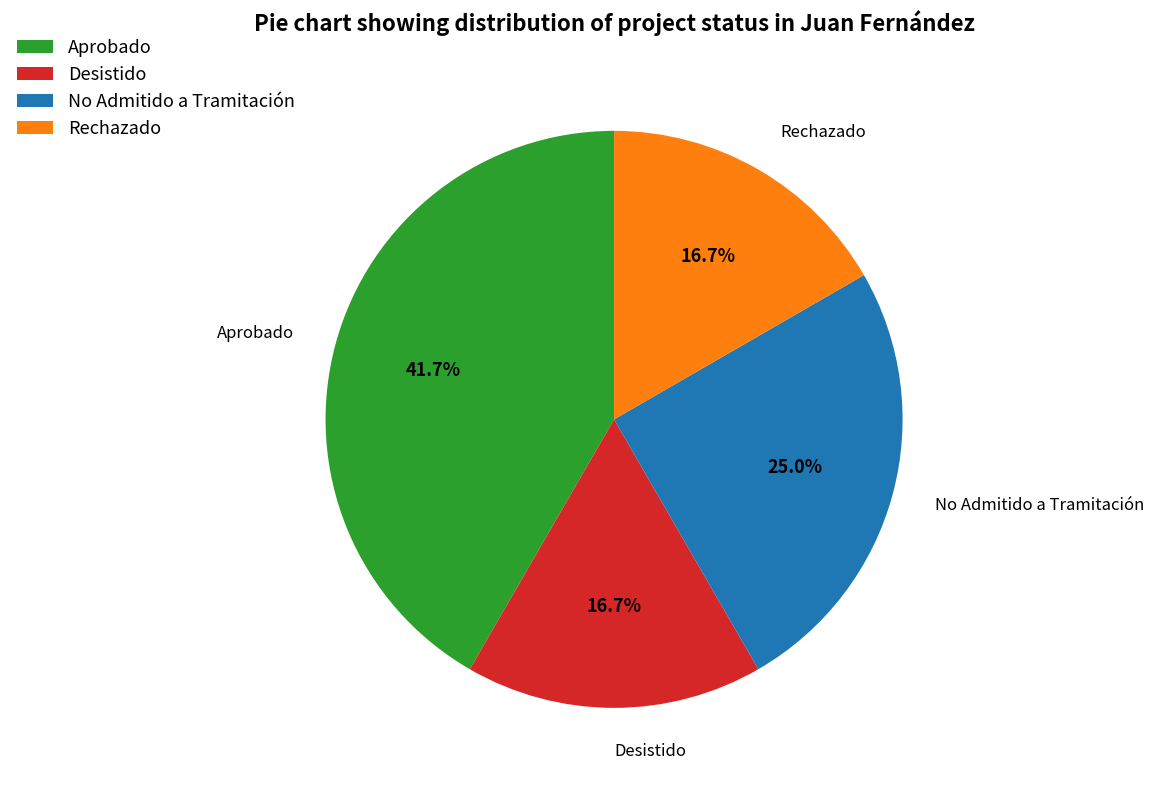

To the nearest percent, what portion does No Admitido a Tramitación represent?

25%